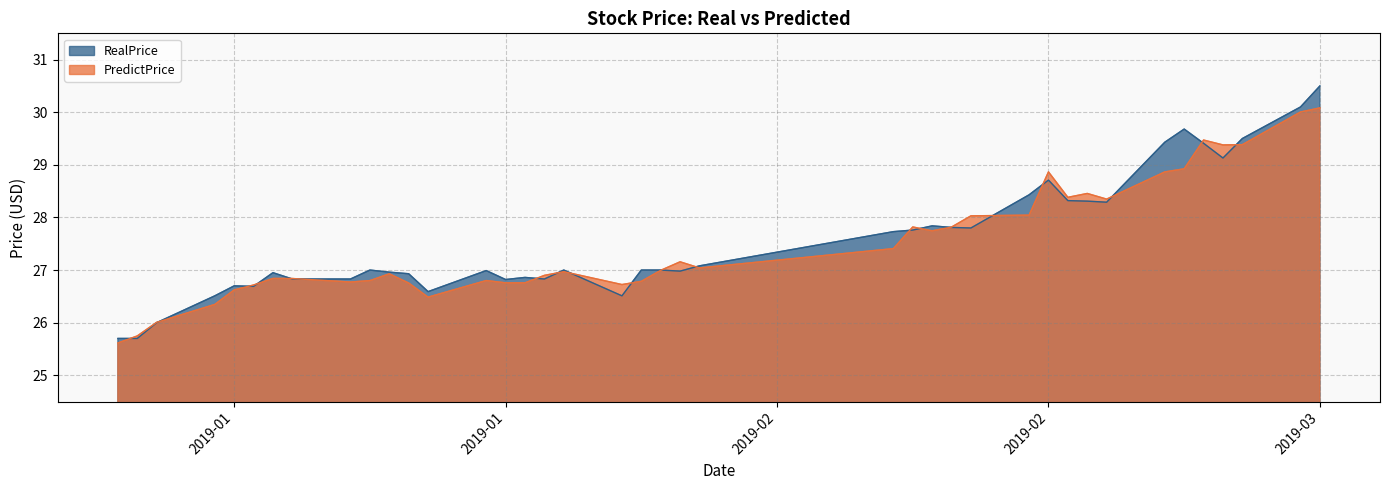

What is the minimum value shown in the chart?

25.6